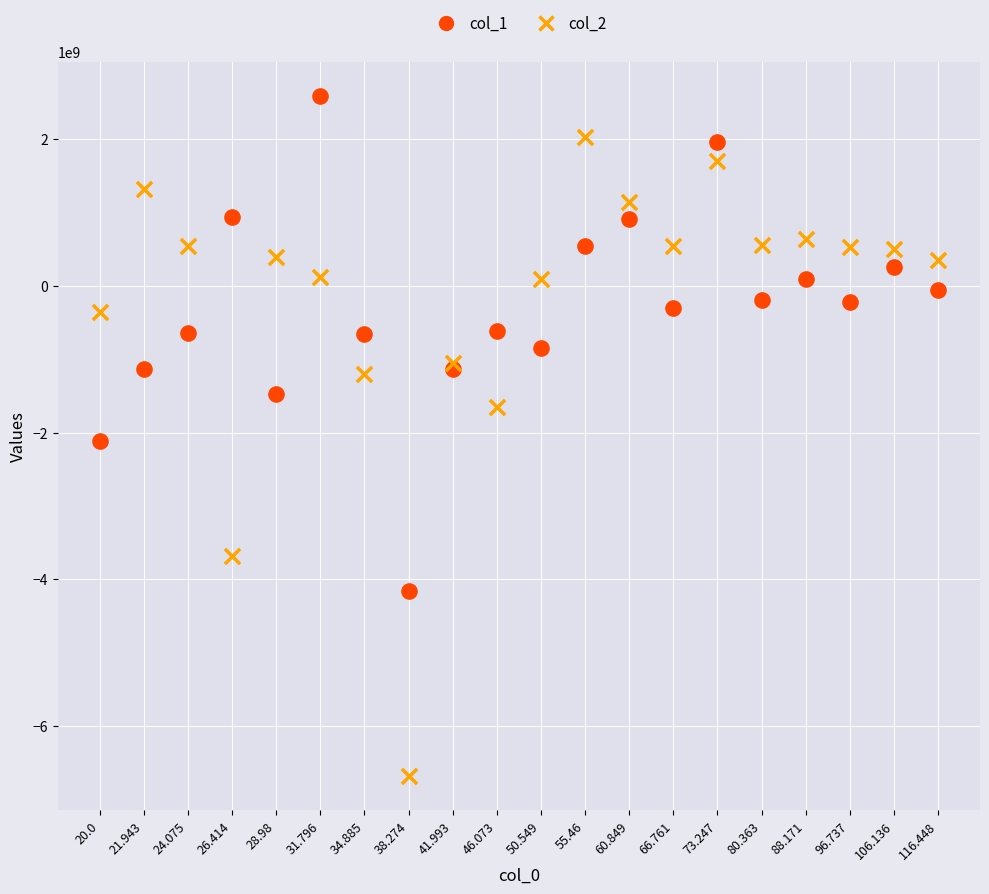

Which series reaches the maximum Y coordinate?

col_1